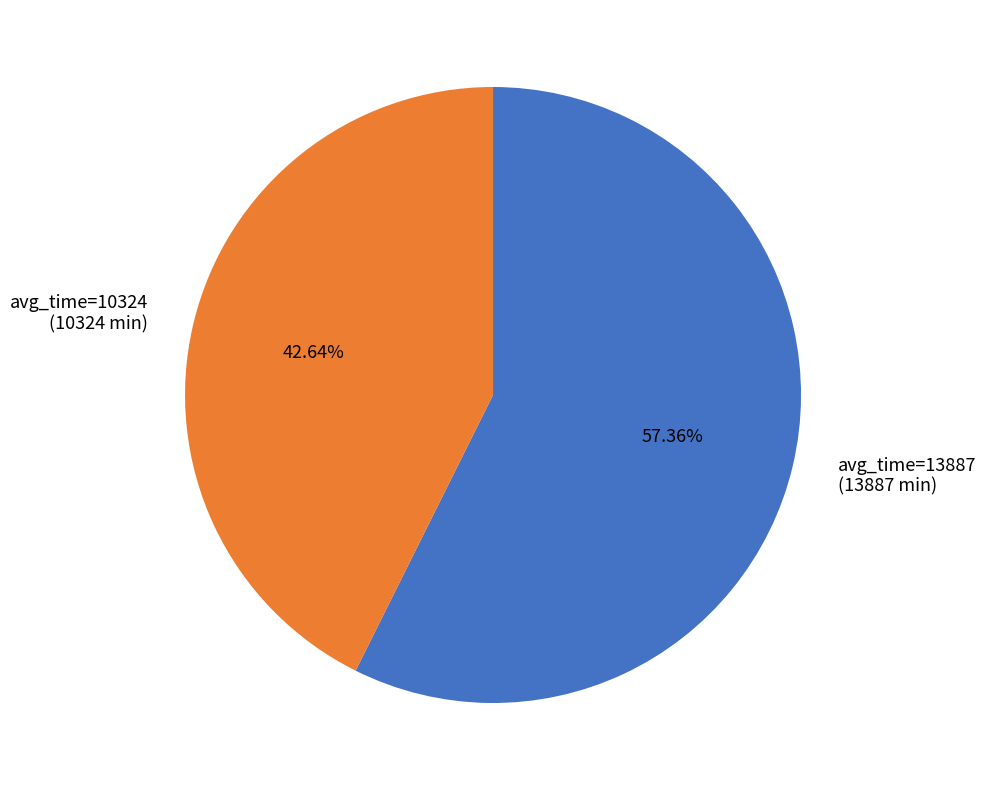

To the nearest percent, what is the average slice percentage?

50%